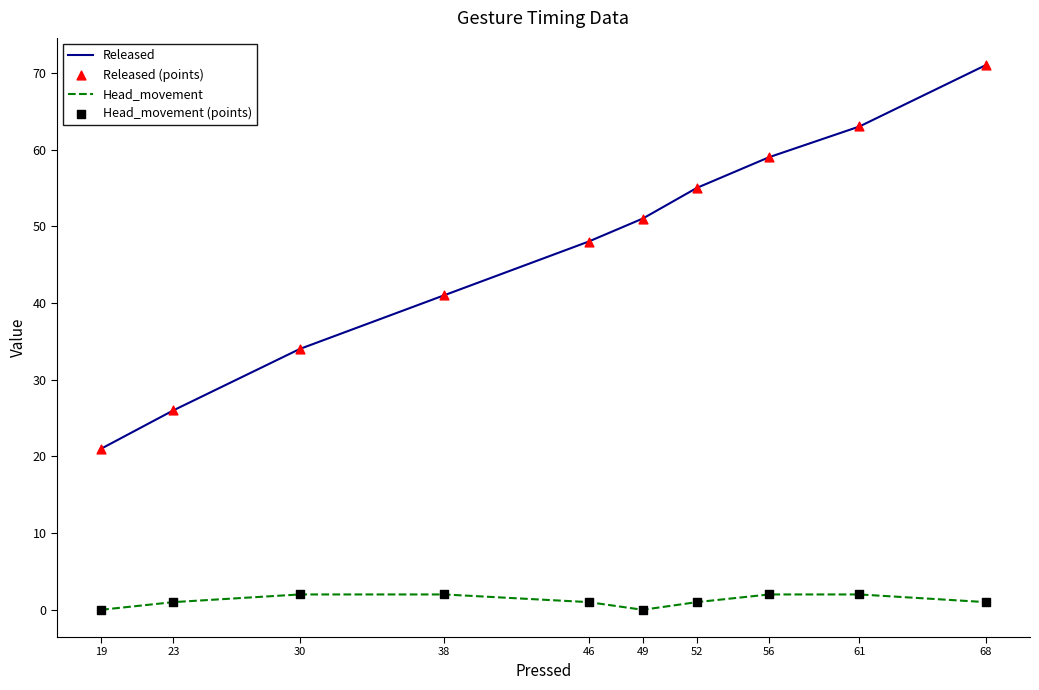

Is the value of Released at 23 greater than the value of Head_movement at 46?

Yes